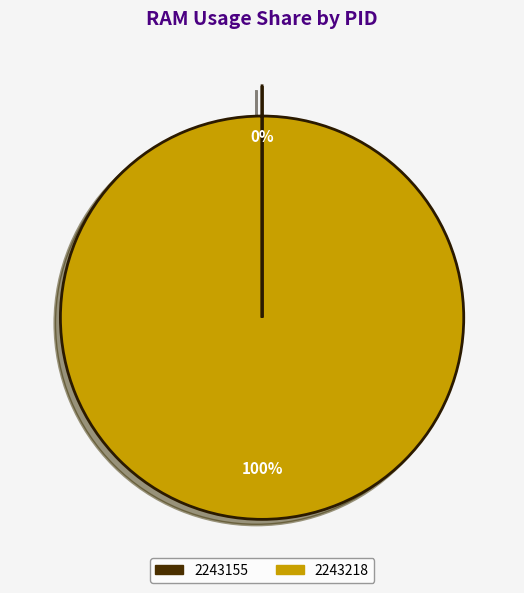

Does any single category account for the majority?

Yes